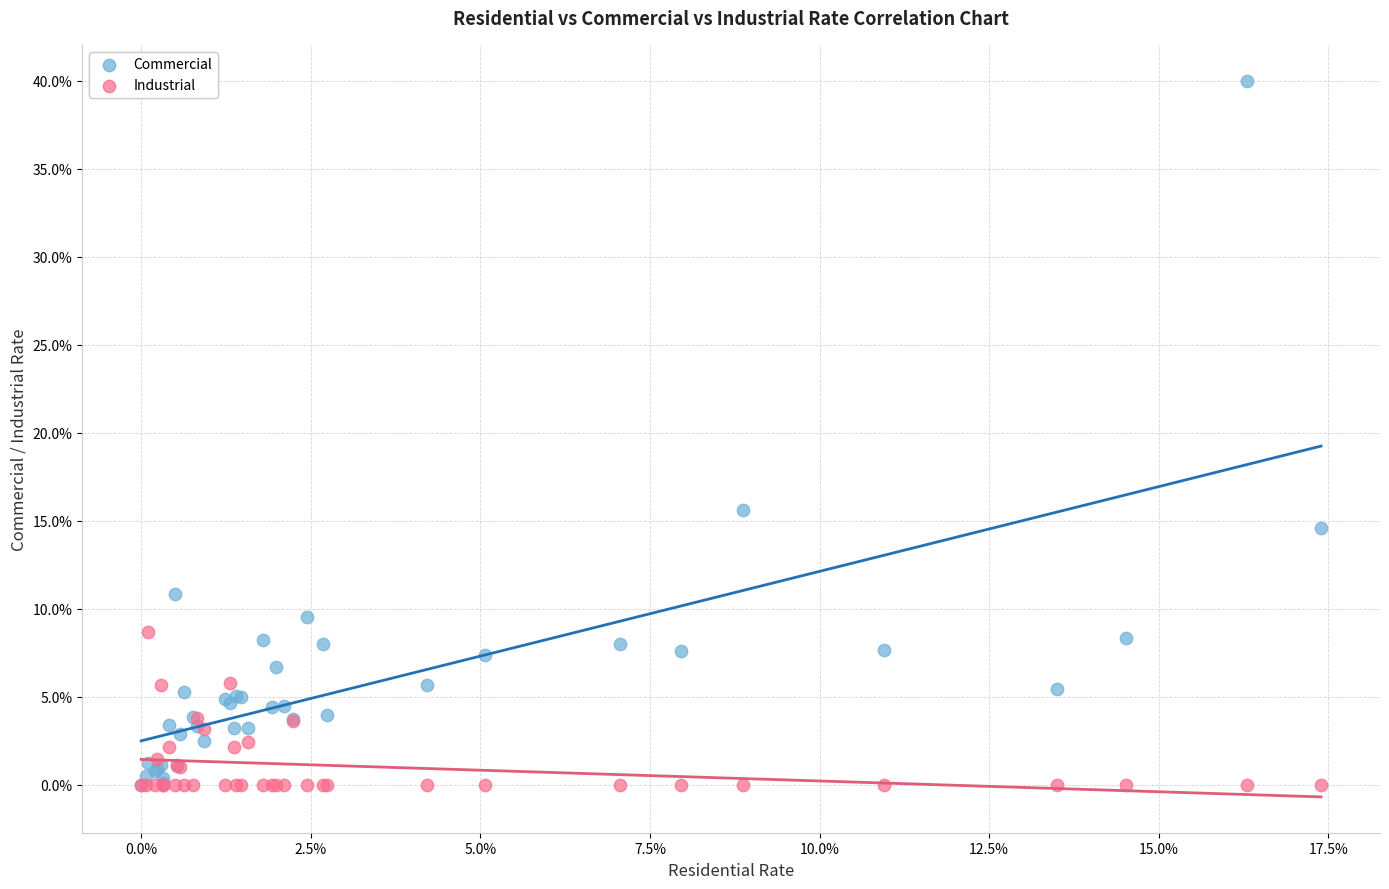

Which series has the widest spread of Y values?

Commercial